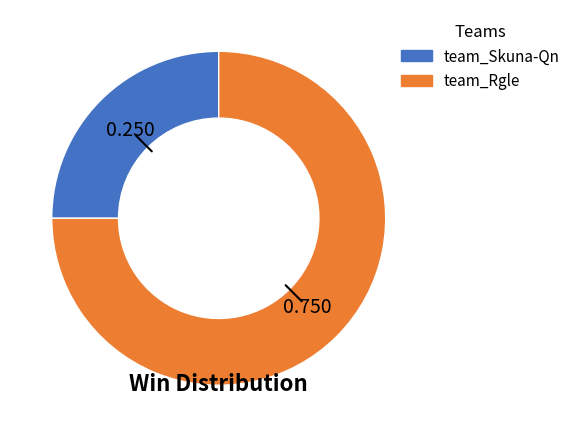

Which has a higher value, team_Skuna-Qn or team_Rgle?

team_Rgle